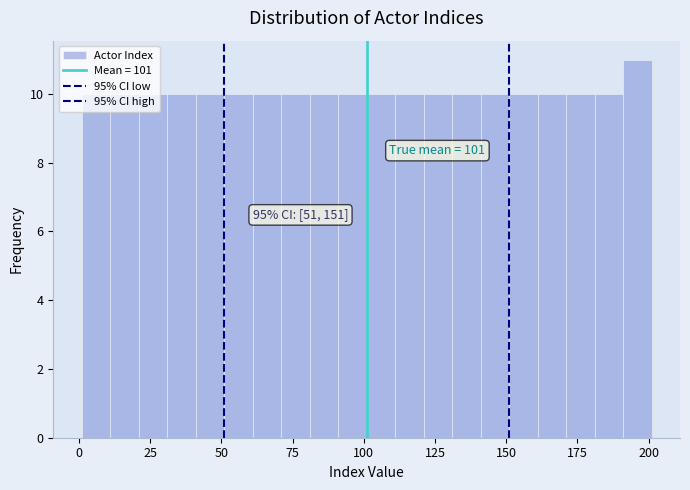

Read against the x-axis, roughly where is the centre of the tallest bar?

195